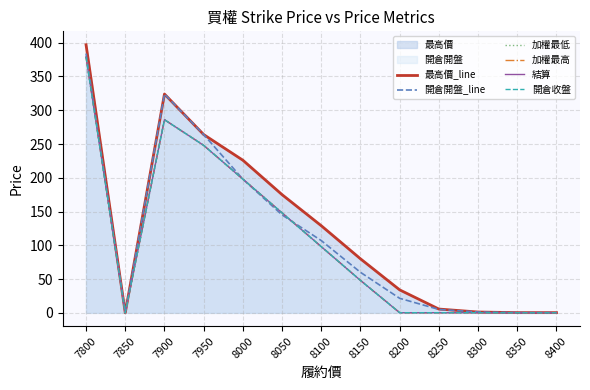

Between 7900 and 8350, which is larger?

7900